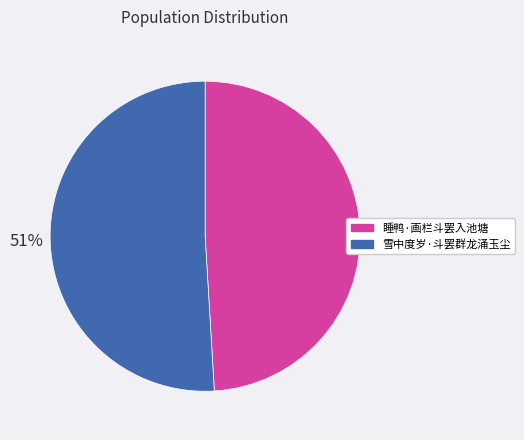

Which has a higher value, 雪中度岁·斗罢群龙涌玉尘 or 睡鸭·画栏斗罢入池塘?

雪中度岁·斗罢群龙涌玉尘